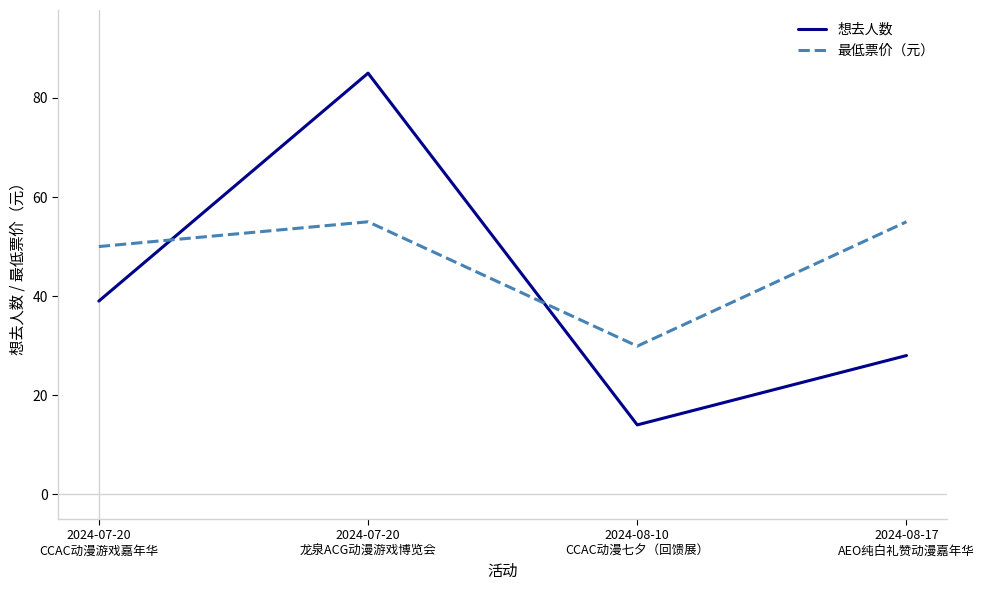

True or false: 最低票价（元） and 想去人数 intersect in this chart.

True